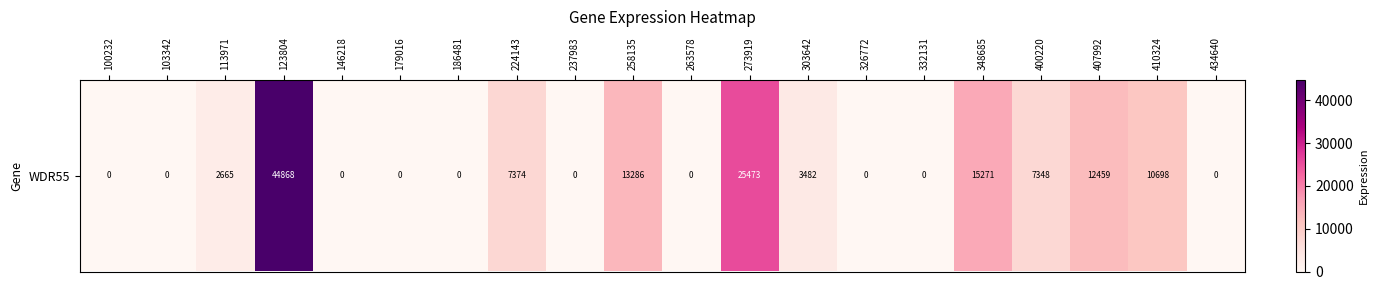

What is the approximate value at 410324?

10698